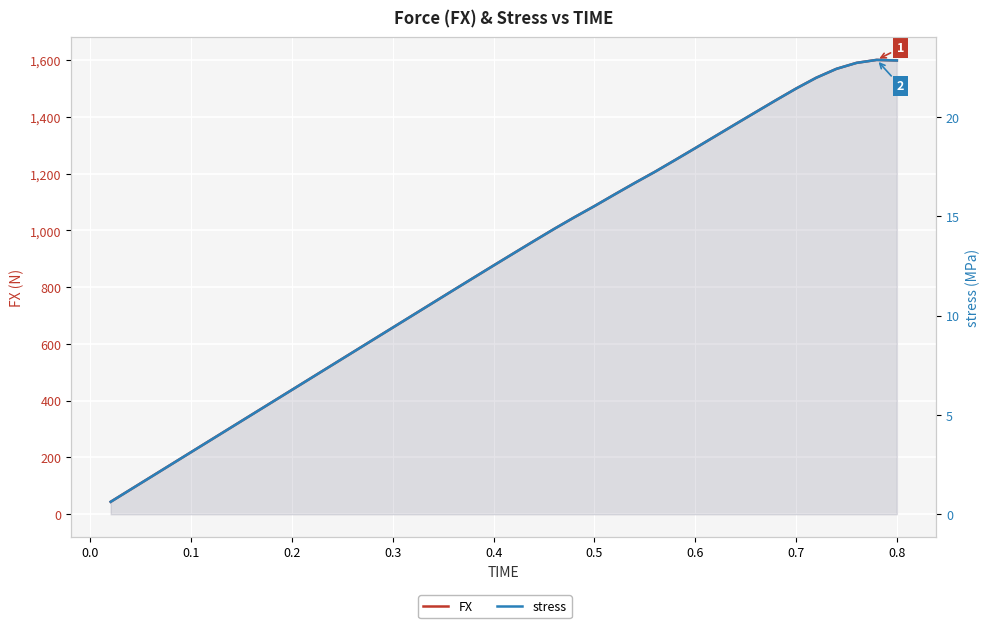

Rank the series by their maximum value, from lowest to highest.

stress, FX